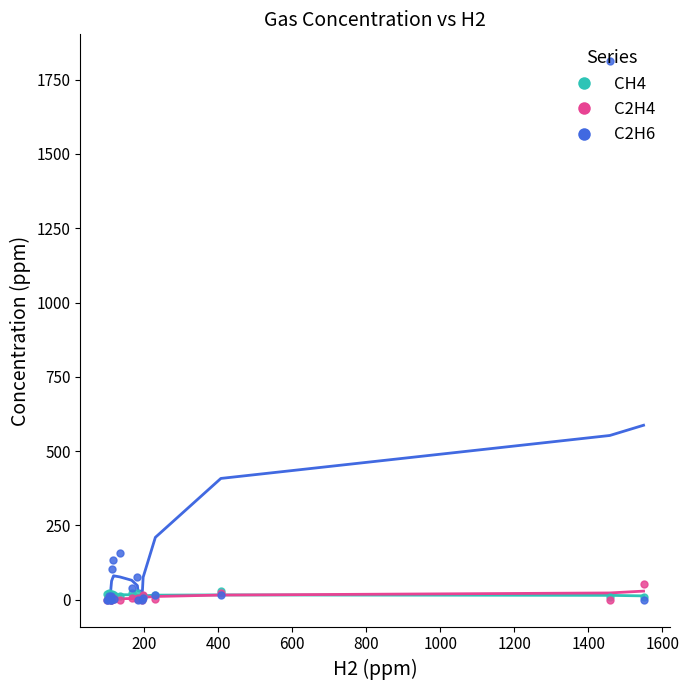

What are all the series names shown in the legend?

CH4, C2H4, C2H6